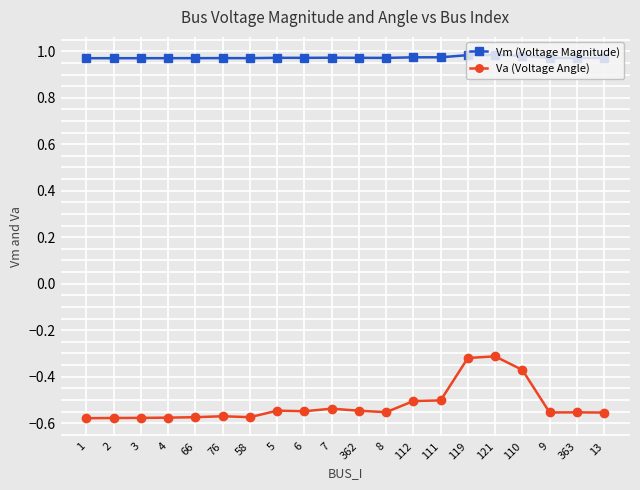

What are all the series names shown in the legend?

Vm (Voltage Magnitude), Va (Voltage Angle)